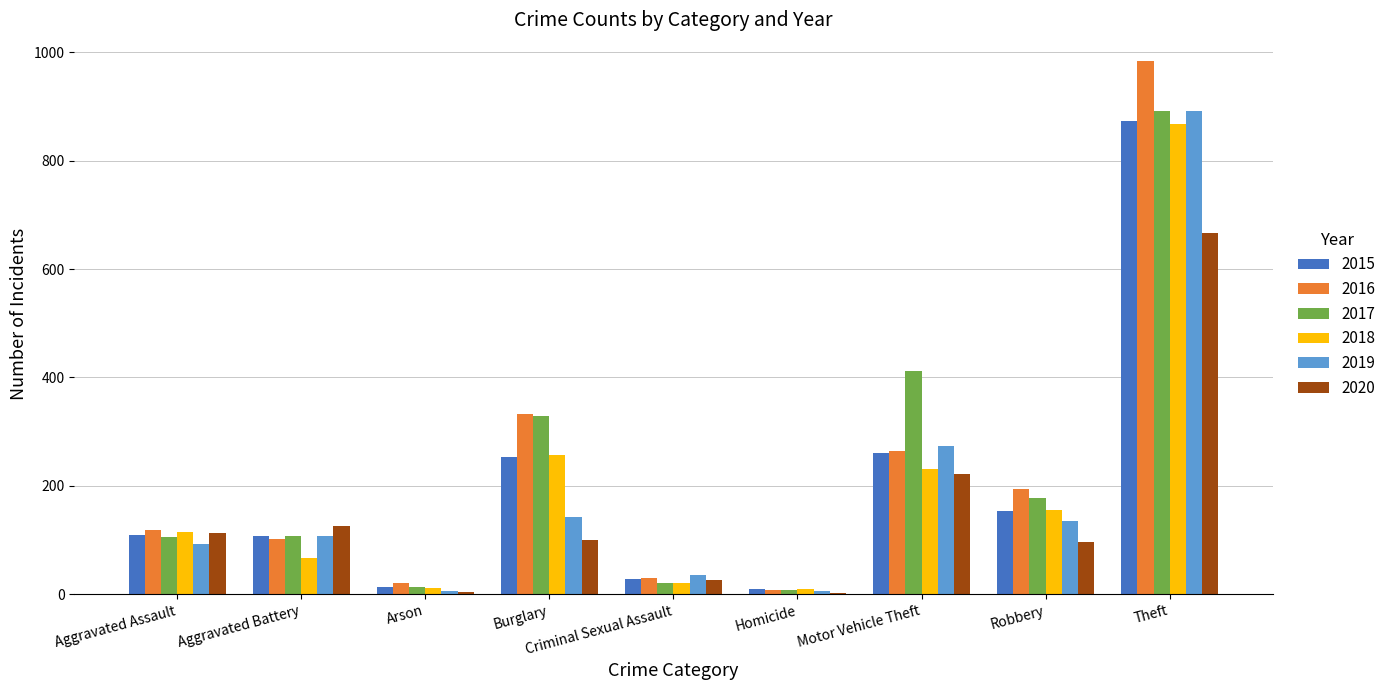

Which label corresponds to the largest value in the chart?

Theft